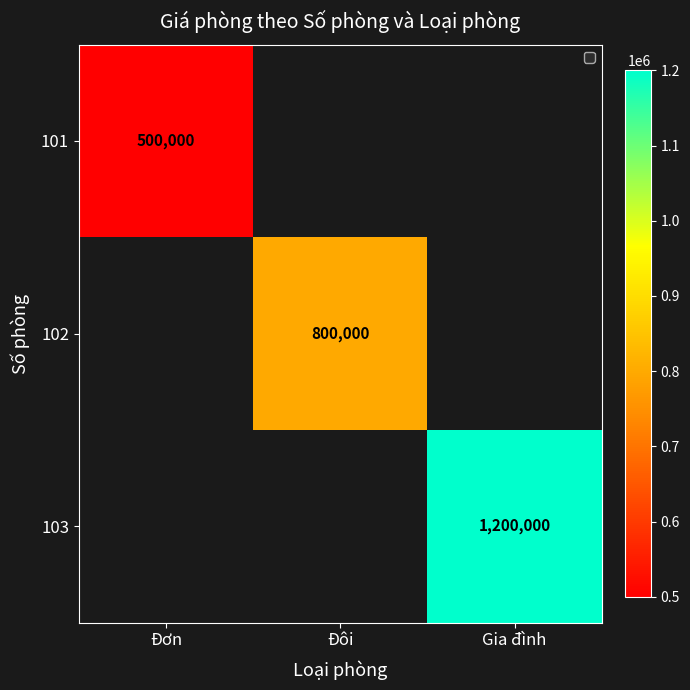

The 101 series shows 304553 at Đơn. True or false?

False